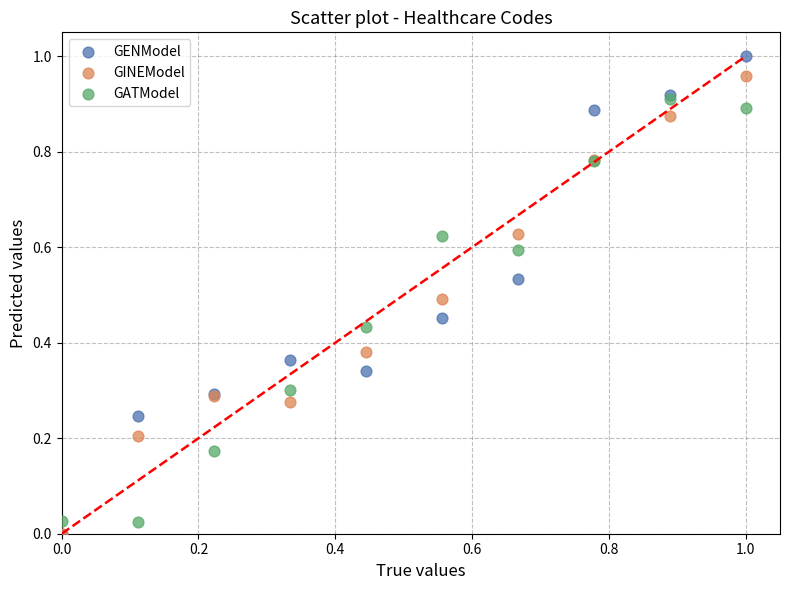

What are all the series names shown in the legend?

GENModel, GINEModel, GATModel